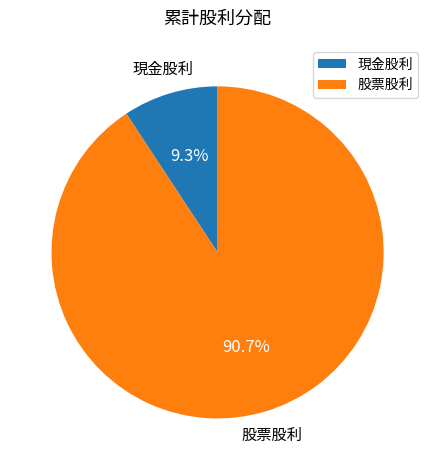

To the nearest percent, what is the difference between the largest and smallest slice percentages?

81%